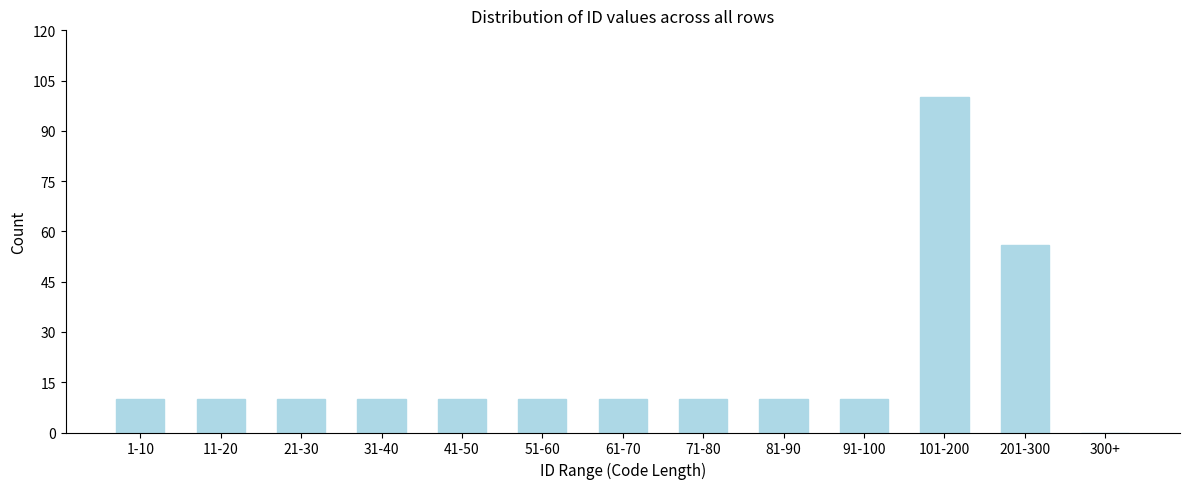

Reading left to right, extract all data points from this chart.

1-10=10	11-20=10	21-30=10	31-40=10	41-50=10	51-60=10	61-70=10	71-80=10	81-90=10	91-100=10	101-200=100	201-300=56	300+=0